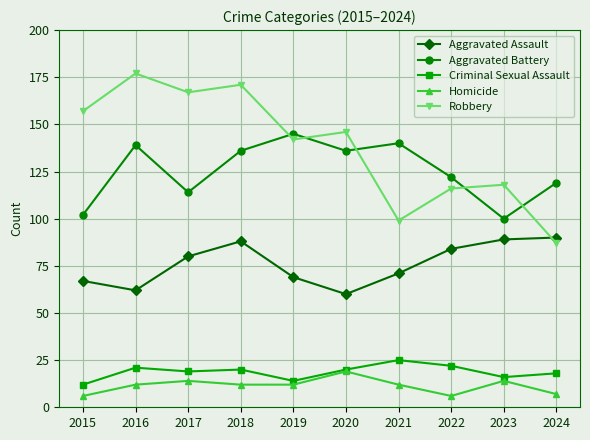

Is this an area chart (filled region under the line)?

No